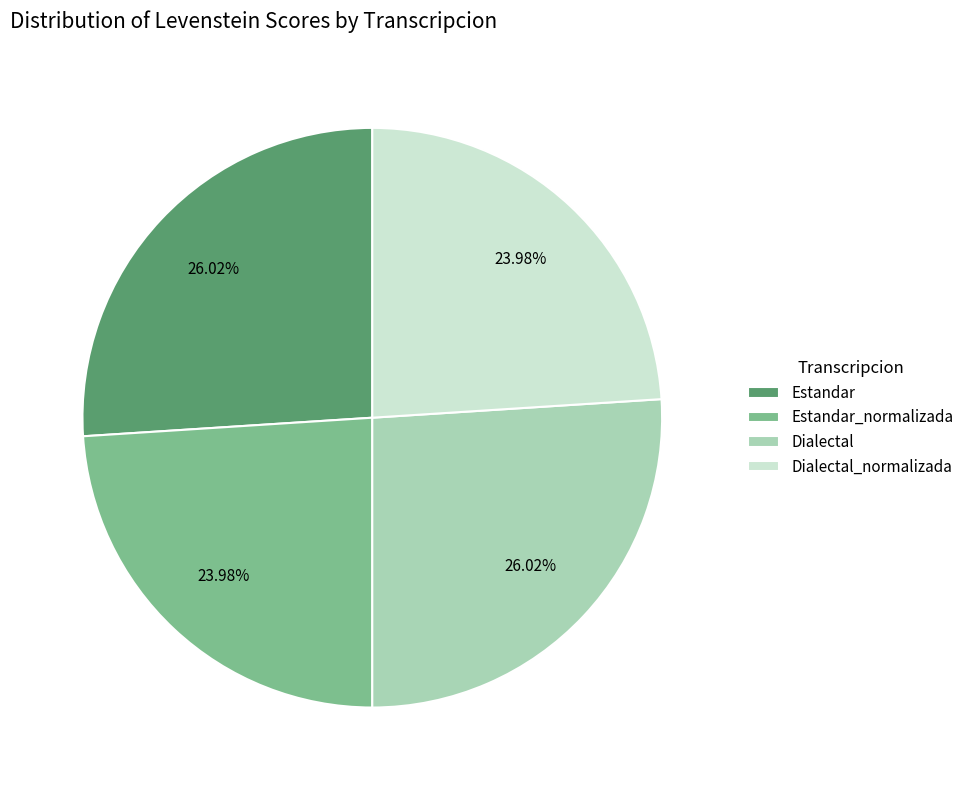

How many slices are in this pie chart?

4